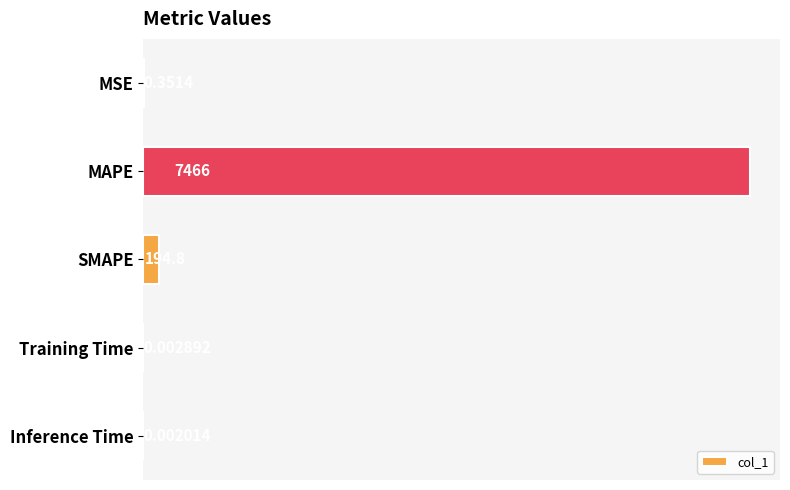

Are the bars grouped side by side (vs. stacked)?

No